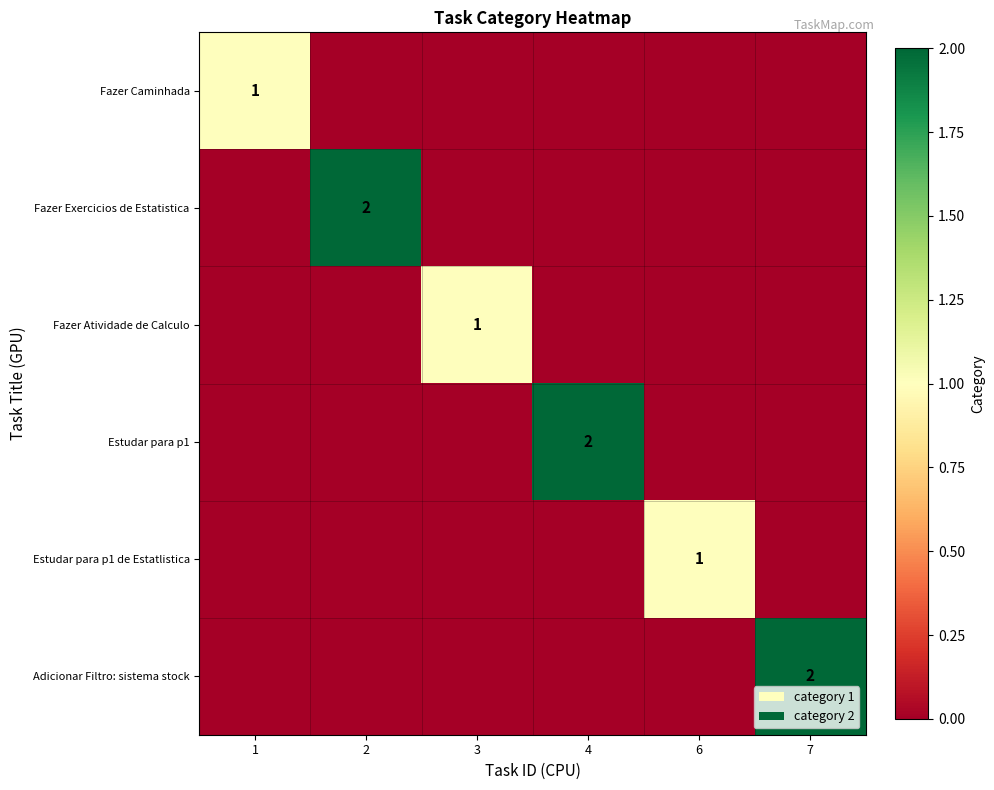

Is it true that Fazer Exercicios de Estatistica equals 2 at 2?

True